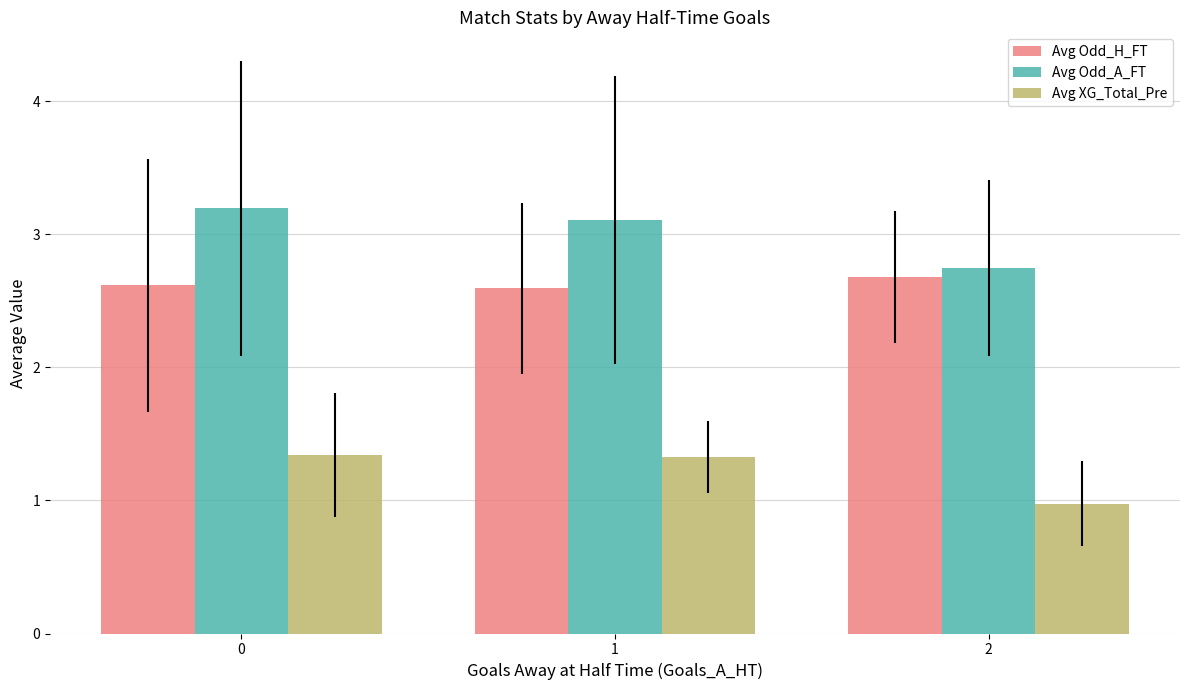

Reading right to left, list all the values displayed in this chart.

Avg Odd_H_FT: 2=2.7	1=2.6	0=2.6
Avg Odd_A_FT: 2=2.7	1=3.1	0=3.2
Avg XG_Total_Pre: 2=1.0	1=1.3	0=1.3